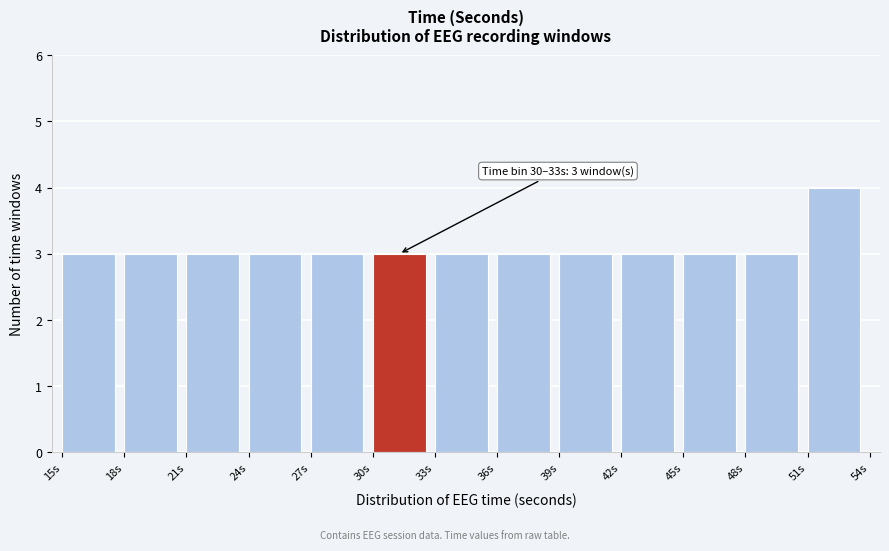

Which range on the x-axis has the tallest bar?

51 to 54